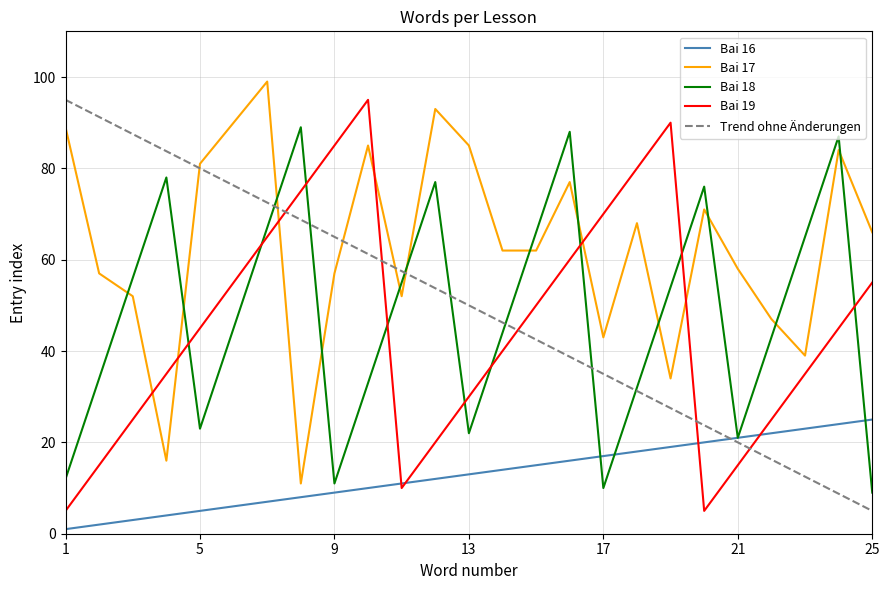

The value of Bai 16 at 21 is 8. True or false?

False